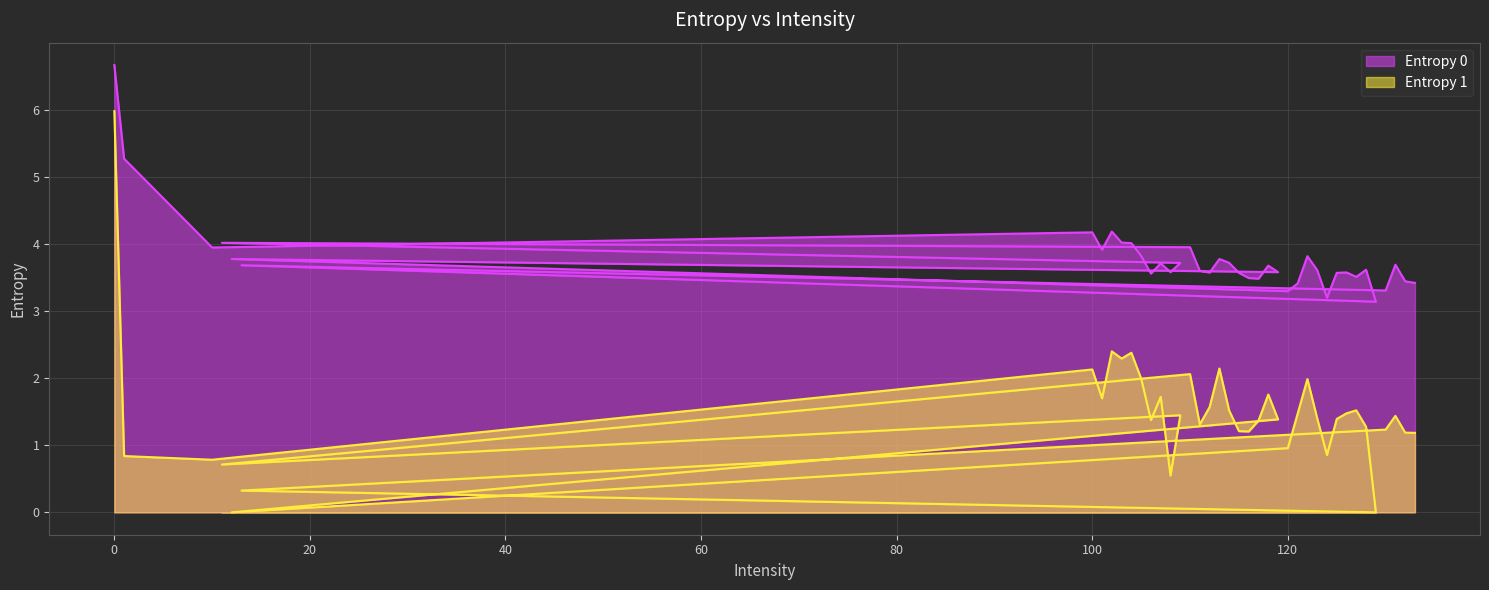

What position from the left is 127?

33